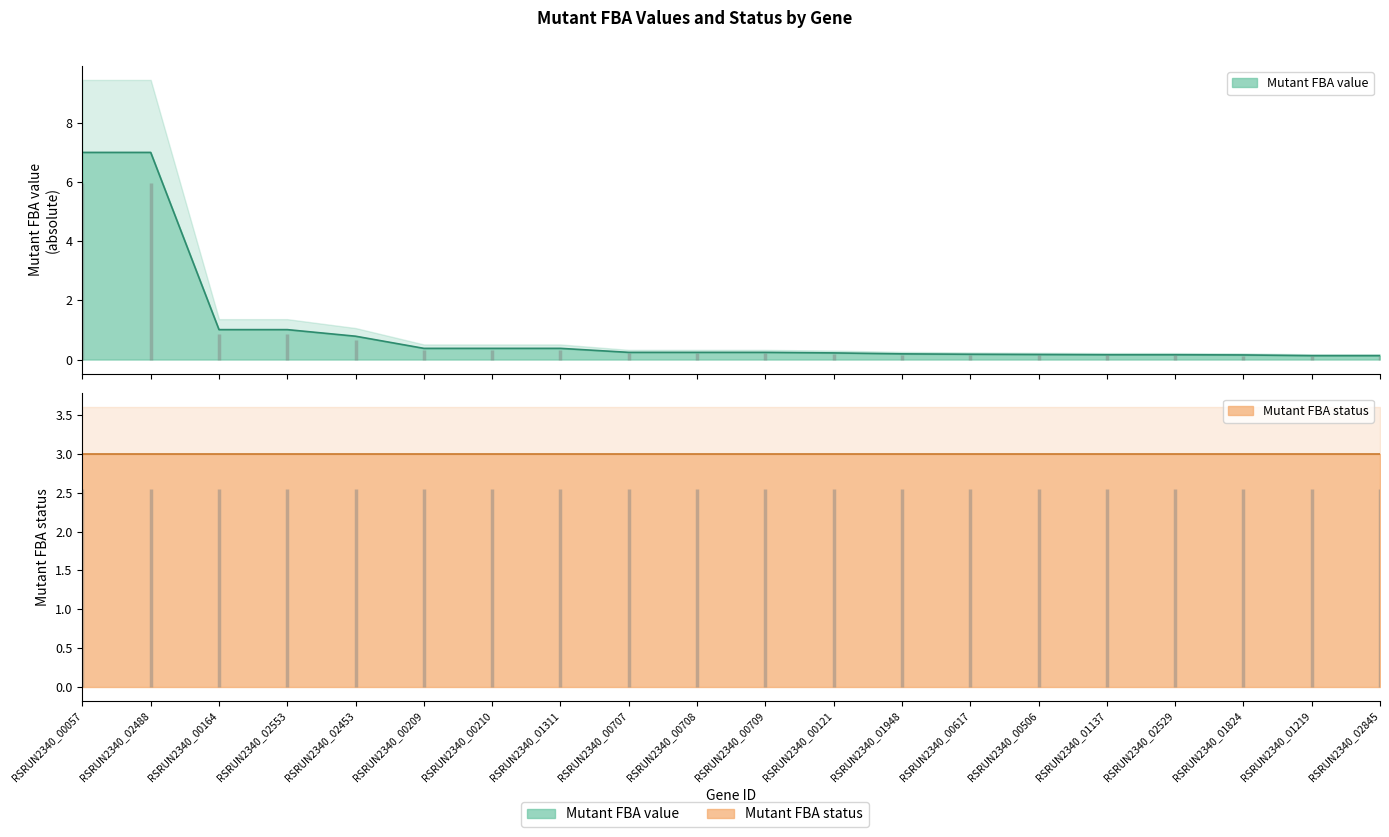

The chart shows a value of 0.0 at RSRUN2340_01137. True or false?

False